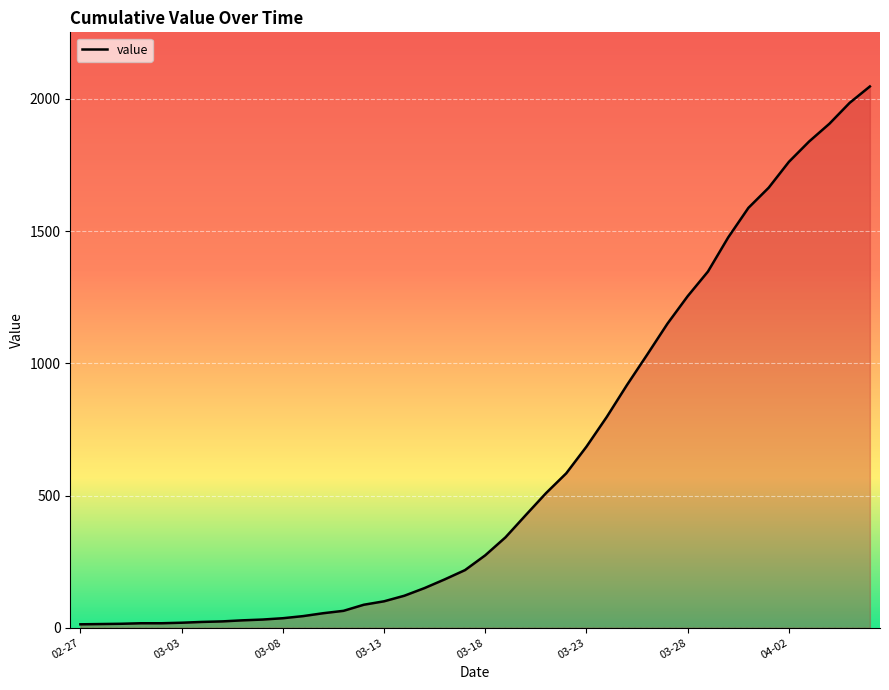

What is the greatest value displayed?

2047